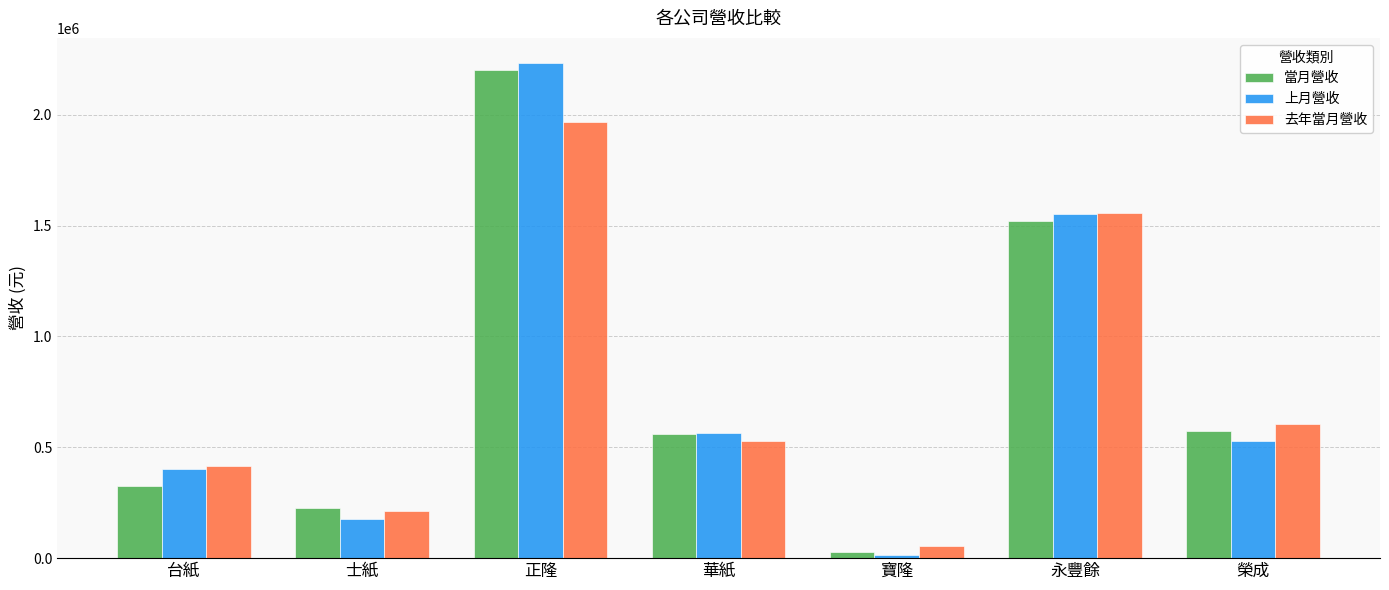

Which series has the widest spread of values?

上月營收